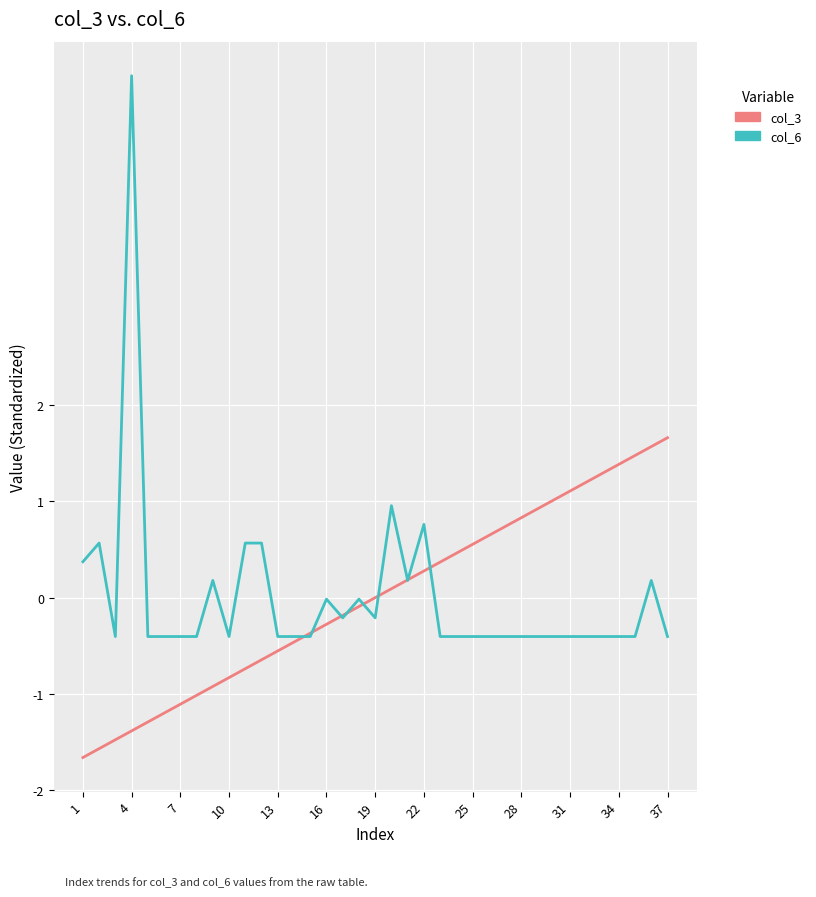

What is the lowest value of the col_3 series?

-1.7